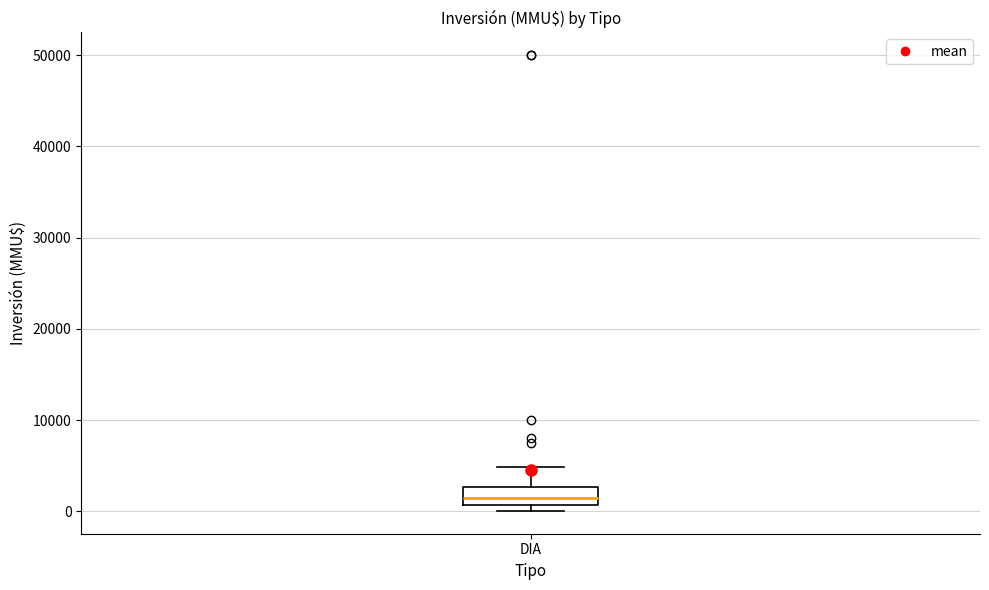

Read this box plot against the y-axis: the position of the median line, the range covered by the box, and the ends of both whiskers. The values are not printed on the chart, so give them approximately, as read against the axis.

median 2000, box 1000 to 3000, whiskers 0 to 5000